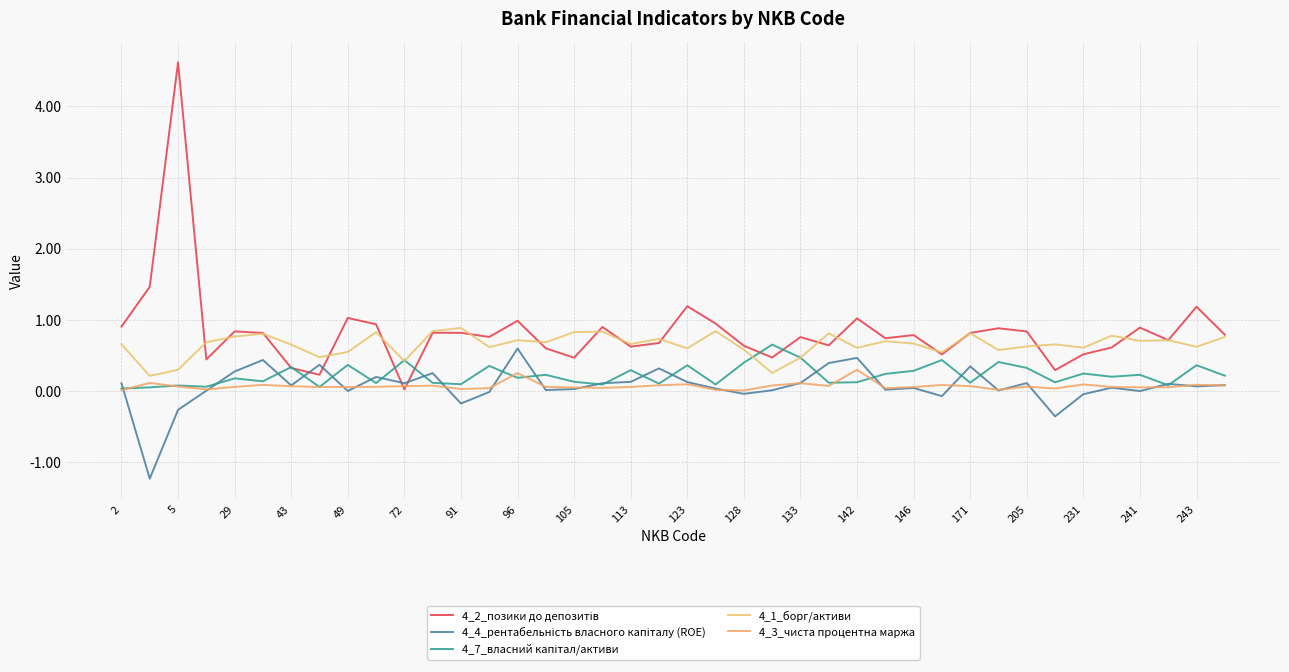

What is the difference between the second highest and minimum values in the 4_3_чиста процентна маржа series?

0.2